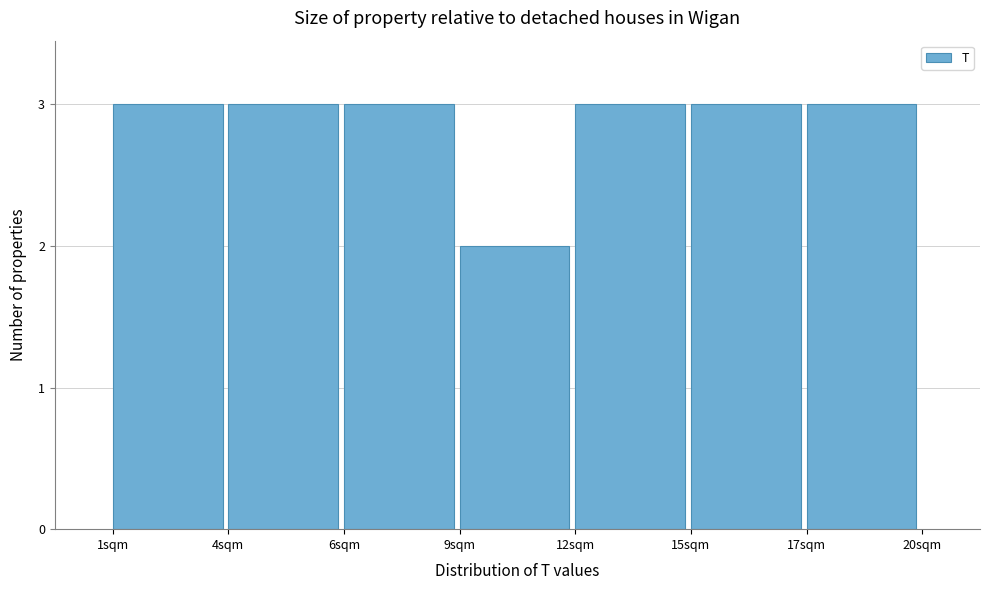

Reading left to right, transcribe all the data shown in this chart.

1sqm=3	4sqm=3	6sqm=3	9sqm=2	12sqm=3	15sqm=3	17sqm=3